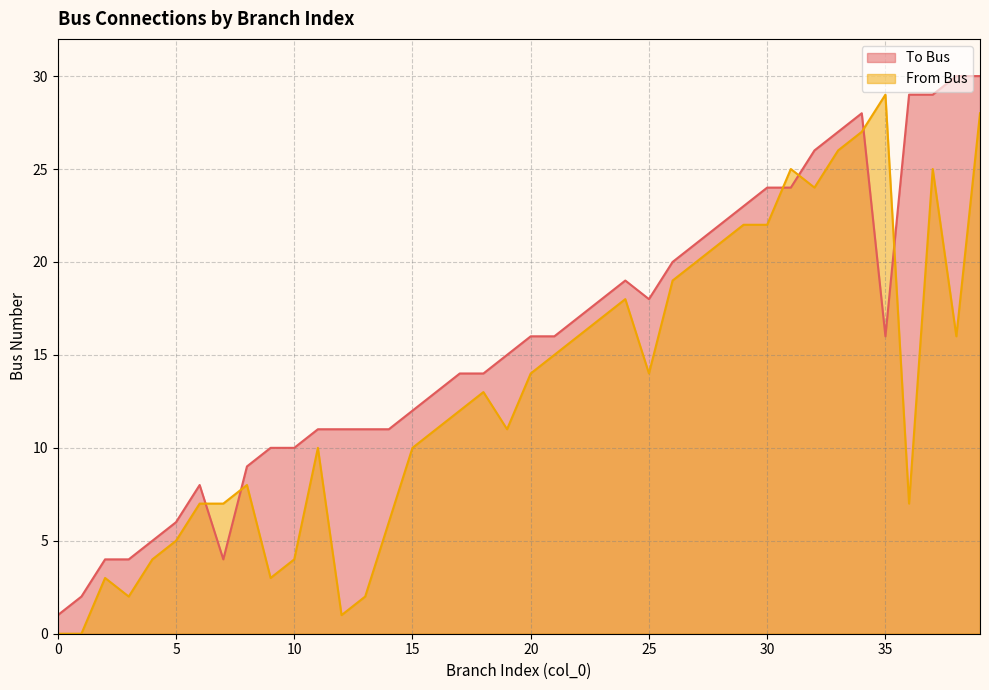

Reading left to right, extract all data points from this chart.

To Bus: 1	2	4	4	5	6	8	4	9	10	10	11	11	11	11	12	13	14	14	15	16	16	17	18	19	18	20	21	22	23	24	24	26	27	28	16	29	29	30	30
From Bus: 0	0	3	2	4	5	7	7	8	3	4	10	1	2	6	10	11	12	13	11	14	15	16	17	18	14	19	20	21	22	22	25	24	26	27	29	7	25	16	28